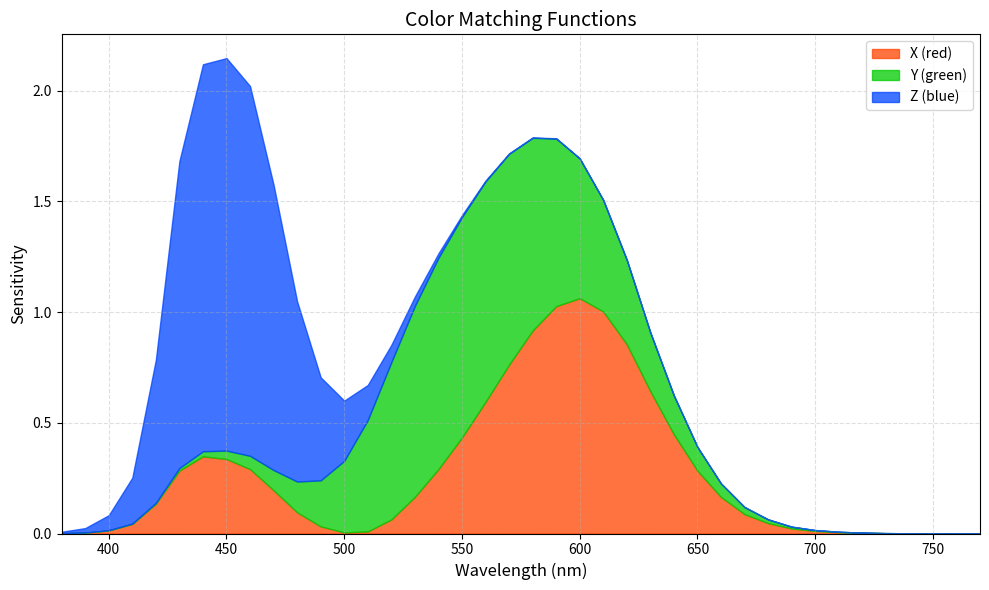

Reading left to right, transcribe all the data shown in this chart.

col_1: 380=0.0	390=0.0	400=0.0	410=0.0	420=0.1	430=0.3	440=0.3	450=0.3	460=0.3	470=0.2	480=0.1	490=0.0	500=0.0	510=0.0	520=0.1	530=0.2	540=0.3	550=0.4	560=0.6	570=0.8	580=0.9	590=1.0	600=1.1	610=1.0	620=0.9	630=0.6	640=0.4	650=0.3	660=0.2	670=0.1	680=0.0	690=0.0	700=0.0	710=0.0	720=0.0	730=0.0	740=0.0	750=0.0	760=0.0	770=0.0
col_2: 380=0.0	390=0.0	400=0.0	410=0.0	420=0.0	430=0.0	440=0.0	450=0.0	460=0.1	470=0.1	480=0.1	490=0.2	500=0.3	510=0.5	520=0.7	530=0.9	540=1.0	550=1.0	560=1.0	570=1.0	580=0.9	590=0.8	600=0.6	610=0.5	620=0.4	630=0.3	640=0.2	650=0.1	660=0.1	670=0.0	680=0.0	690=0.0	700=0.0	710=0.0	720=0.0	730=0.0	740=0.0	750=0.0	760=0.0	770=0.0
col_3: 380=0.0	390=0.0	400=0.1	410=0.2	420=0.6	430=1.4	440=1.7	450=1.8	460=1.7	470=1.3	480=0.8	490=0.5	500=0.3	510=0.2	520=0.1	530=0.0	540=0.0	550=0.0	560=0.0	570=0.0	580=0.0	590=0.0	600=0.0	610=0.0	620=0.0	630=0.0	640=0.0	650=0.0	660=0.0	670=0.0	680=0.0	690=0.0	700=0.0	710=0.0	720=0.0	730=0.0	740=0.0	750=0.0	760=0.0	770=0.0